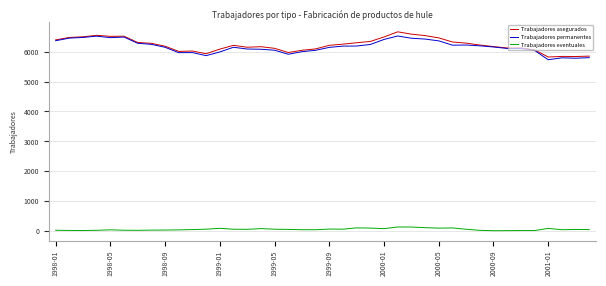

What is the difference between the second highest and minimum values in the Trabajadores permanentes series?

788